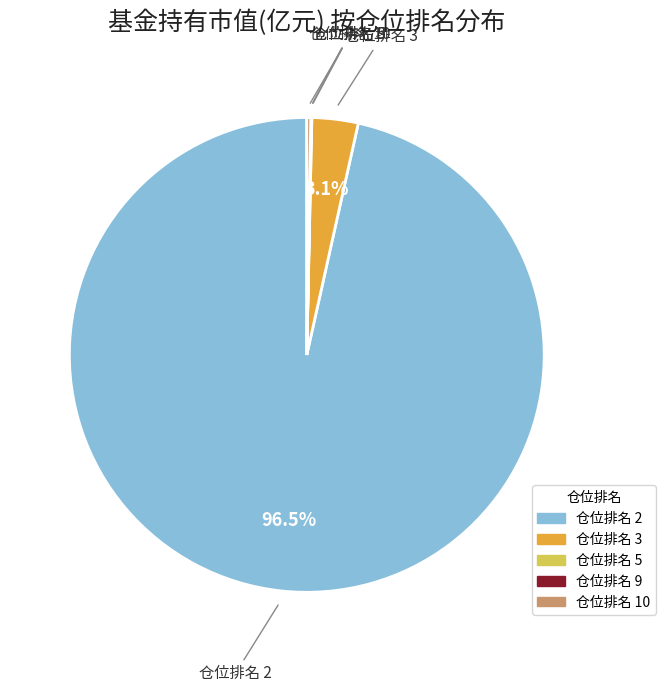

Which slice is the largest?

仓位排名 2